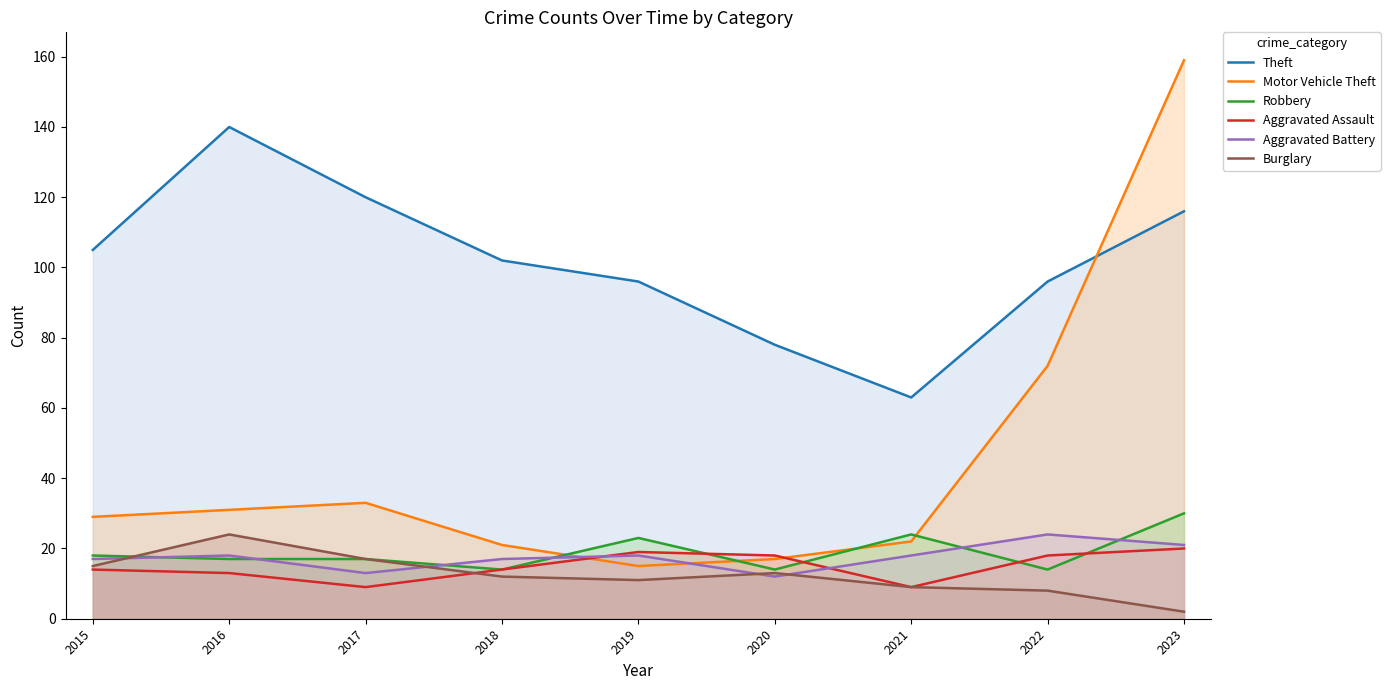

What is the average value of the Aggravated Assault series?

15